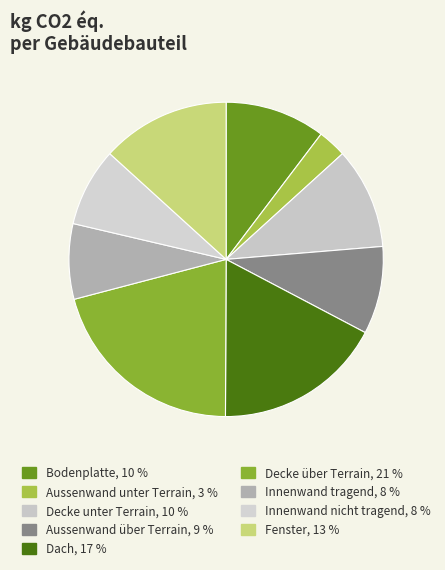

Is it true that Decke über Terrain is 11% of the pie?

False